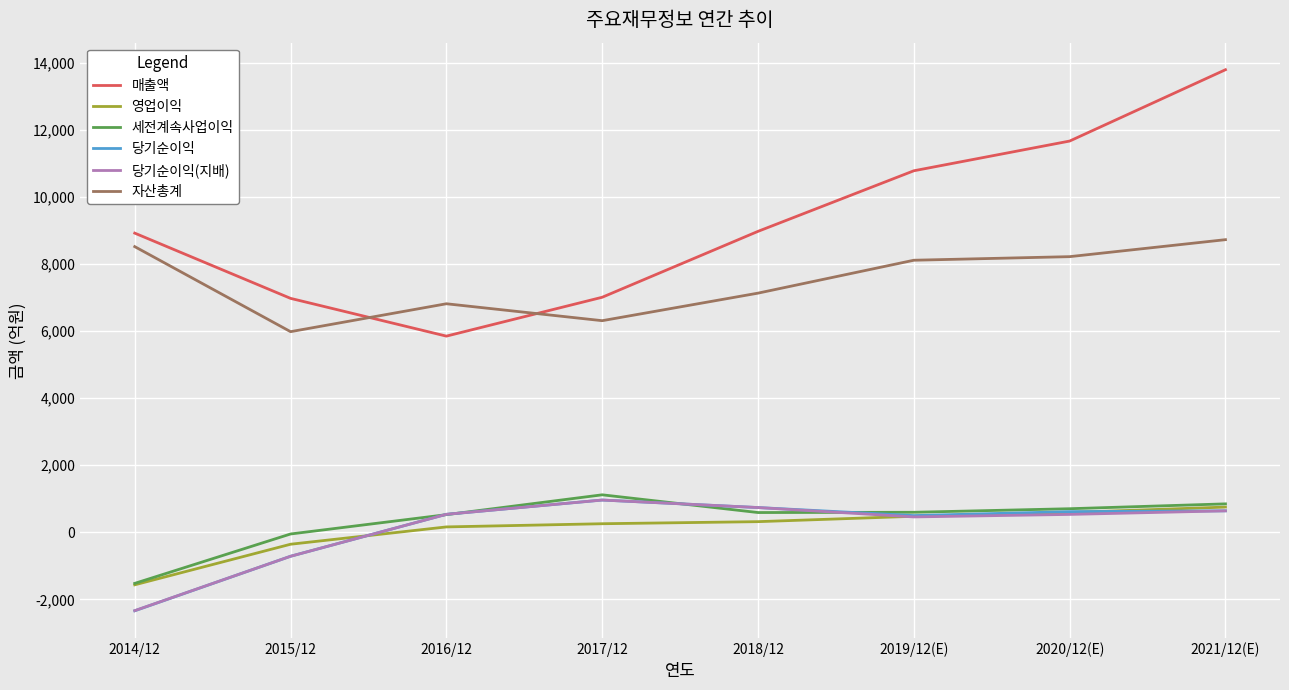

Which series has the largest range (max minus min)?

매출액